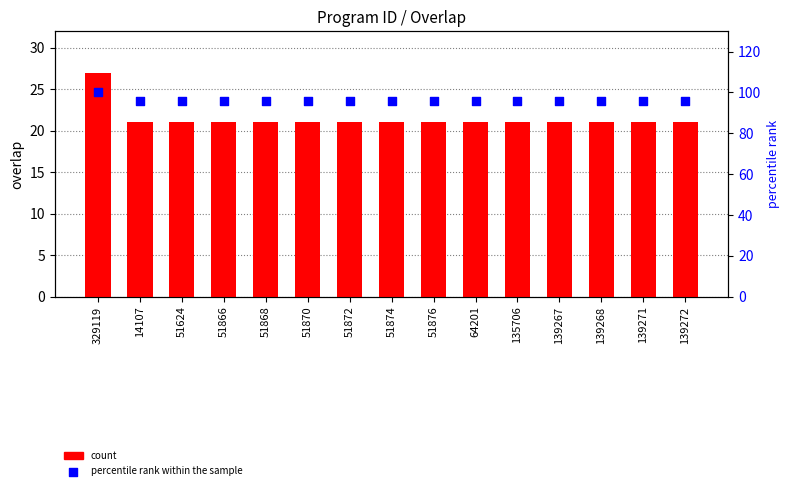

At how many categories does at least one series exceed 70?

15